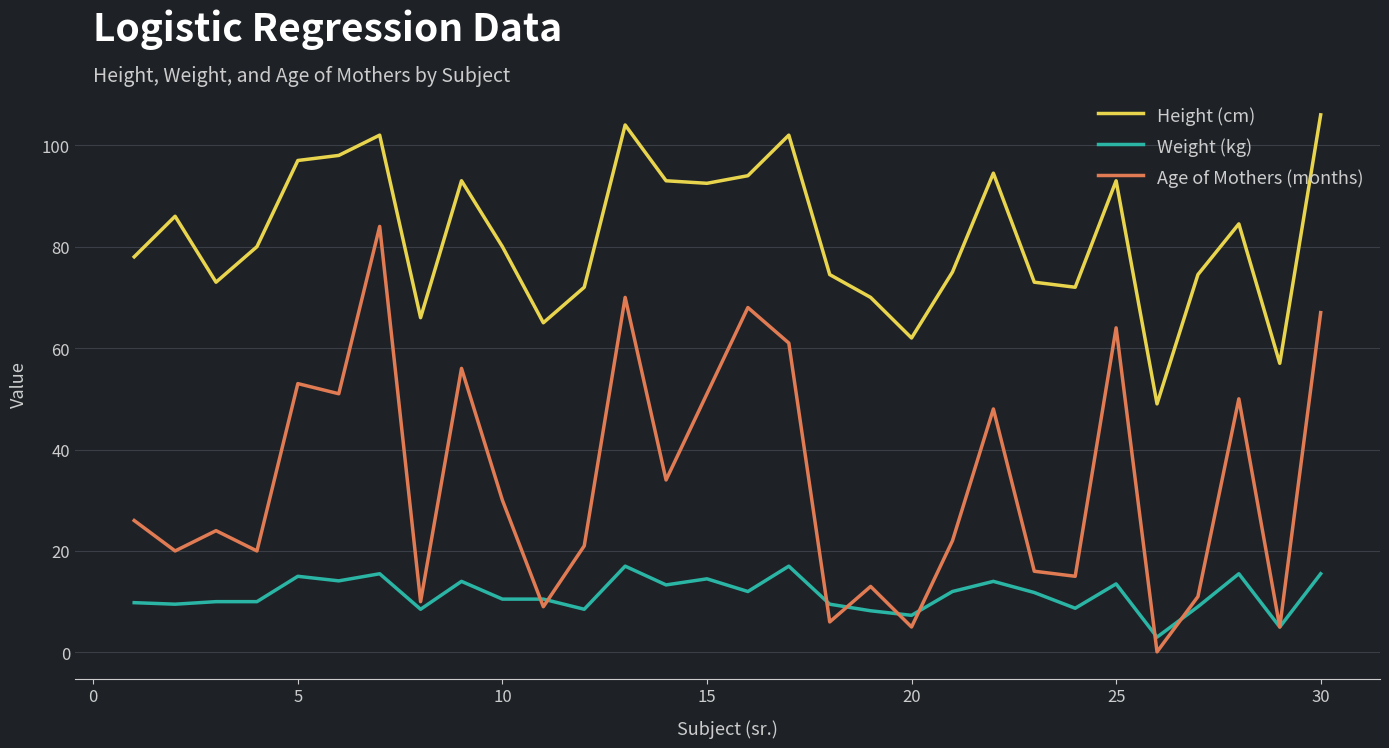

True or false: Height (cm) has more than 1 points higher than both neighbors.

True